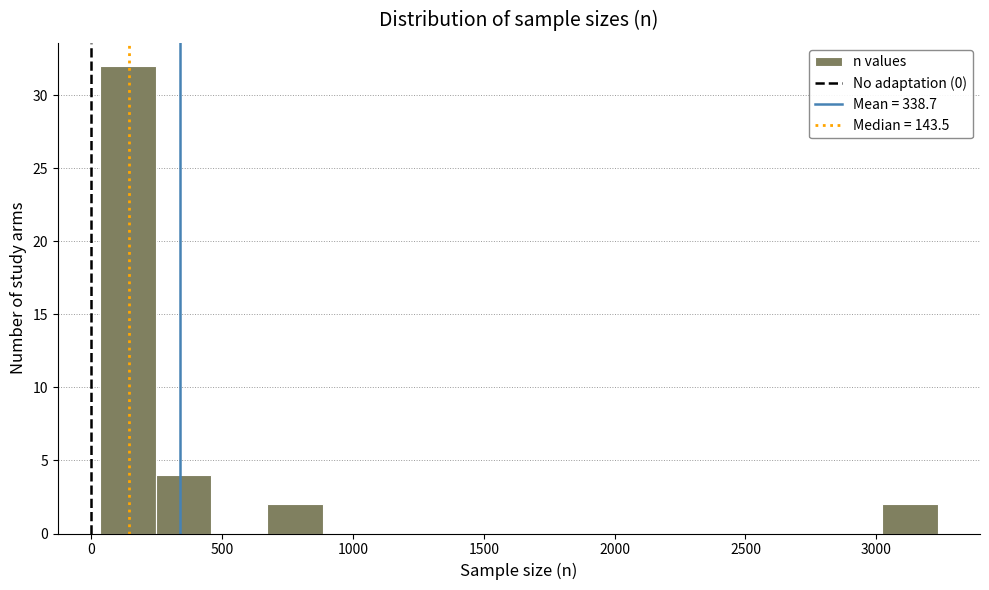

How tall is the bar that spans 50 to 250 on the x-axis? Neither the bar edges nor the heights are printed on the chart, so give them approximately, as read against the axes.

32